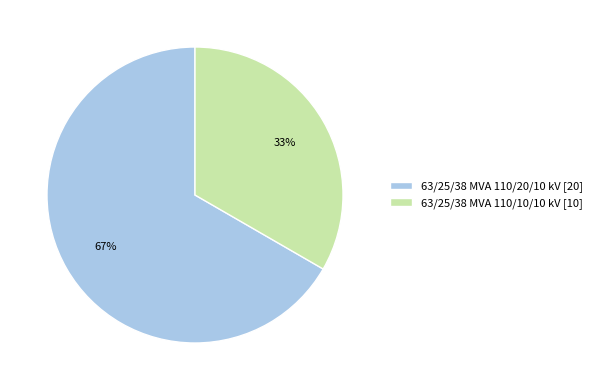

Is it true that 63/25/38 MVA 110/20/10 kV is 67% of the pie?

True